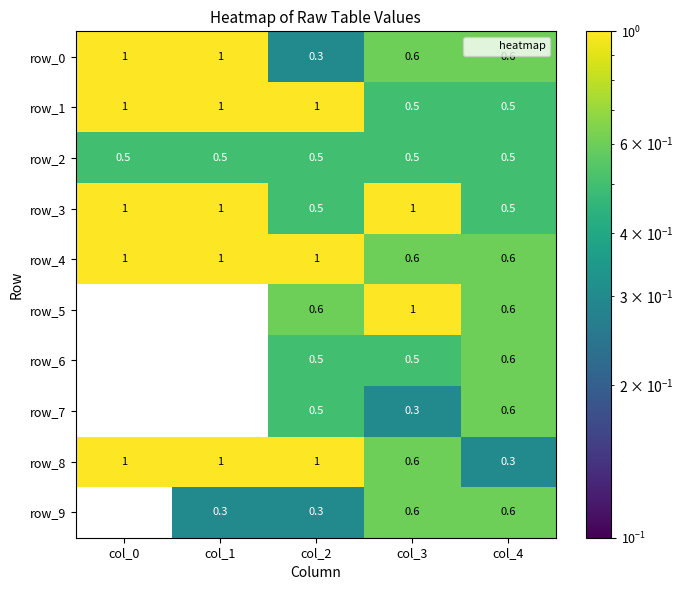

How many values in the row_9 series exceed 0?

4